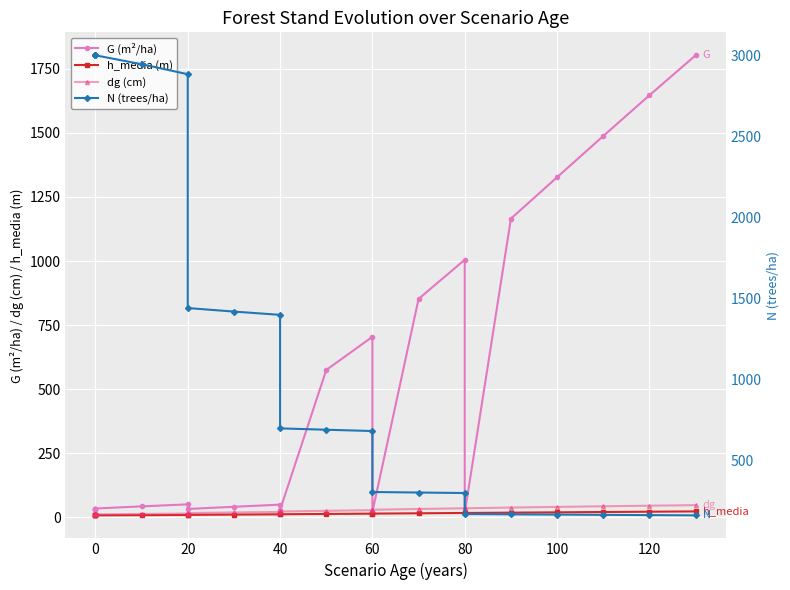

What is the value of the h_media (m) point at the 17th from the left?

18.7